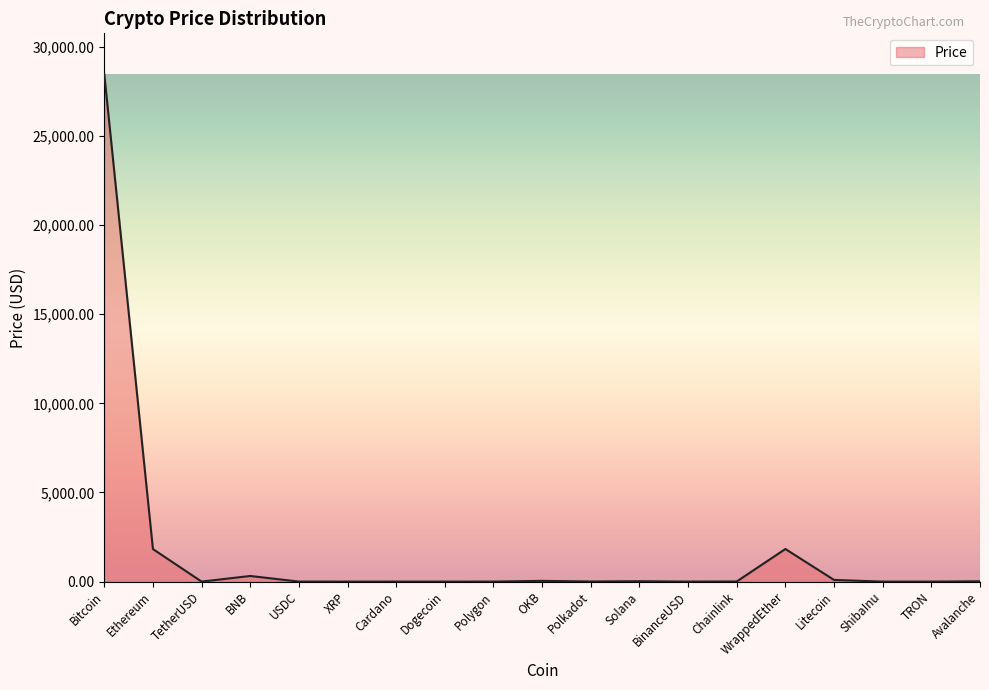

At which category does the chart reach its peak across all series?

Bitcoin